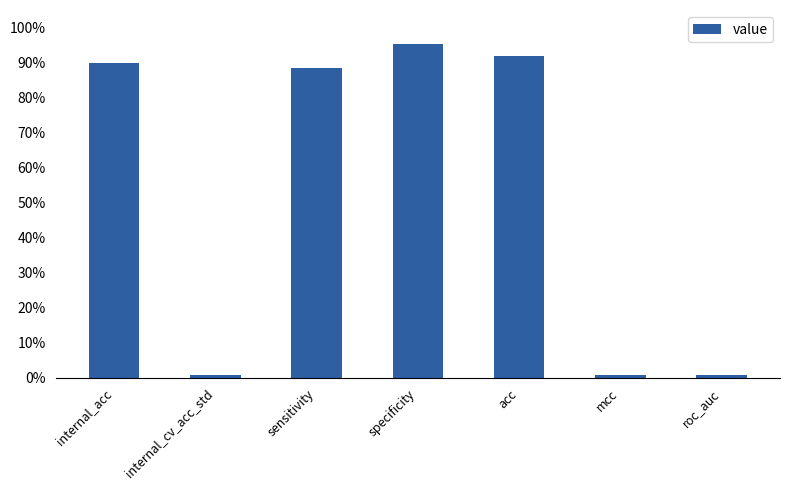

True or false: the data shows 91.8 at acc.

True